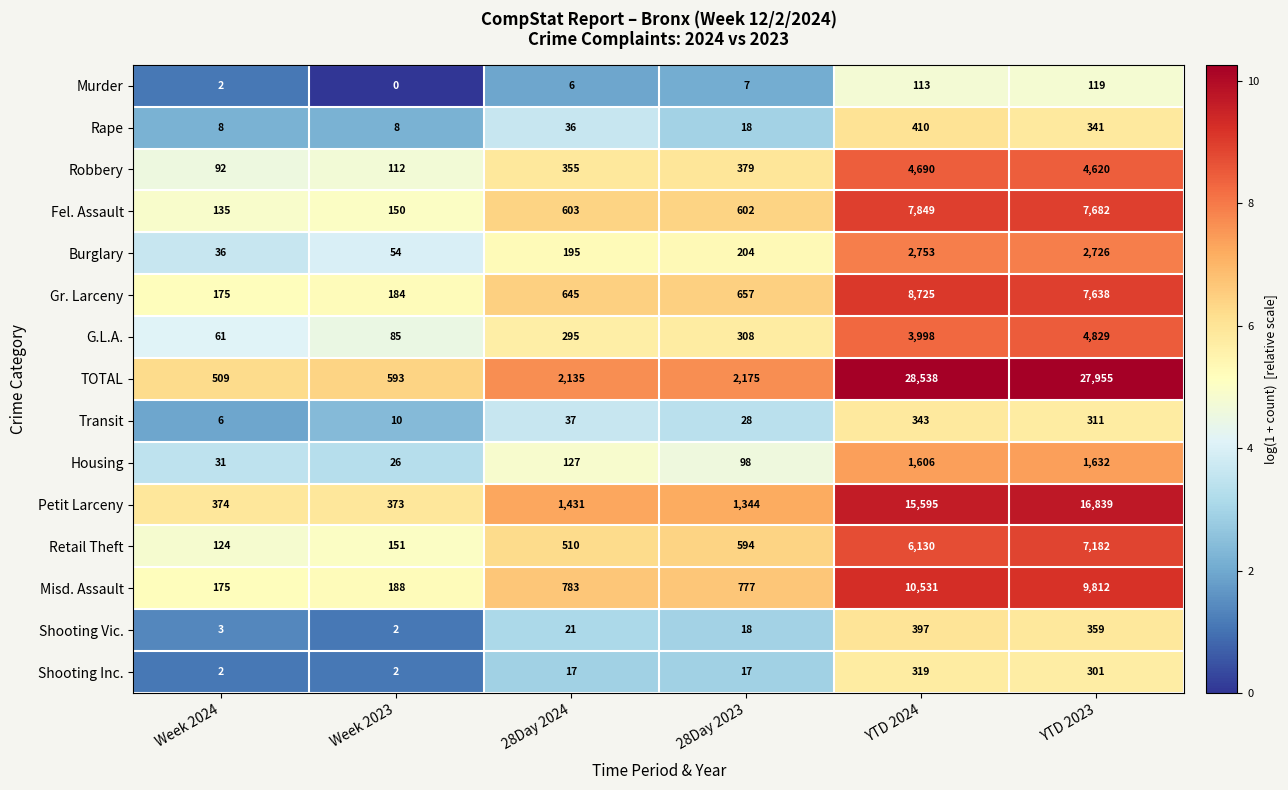

Count the number of categories in the chart.

6